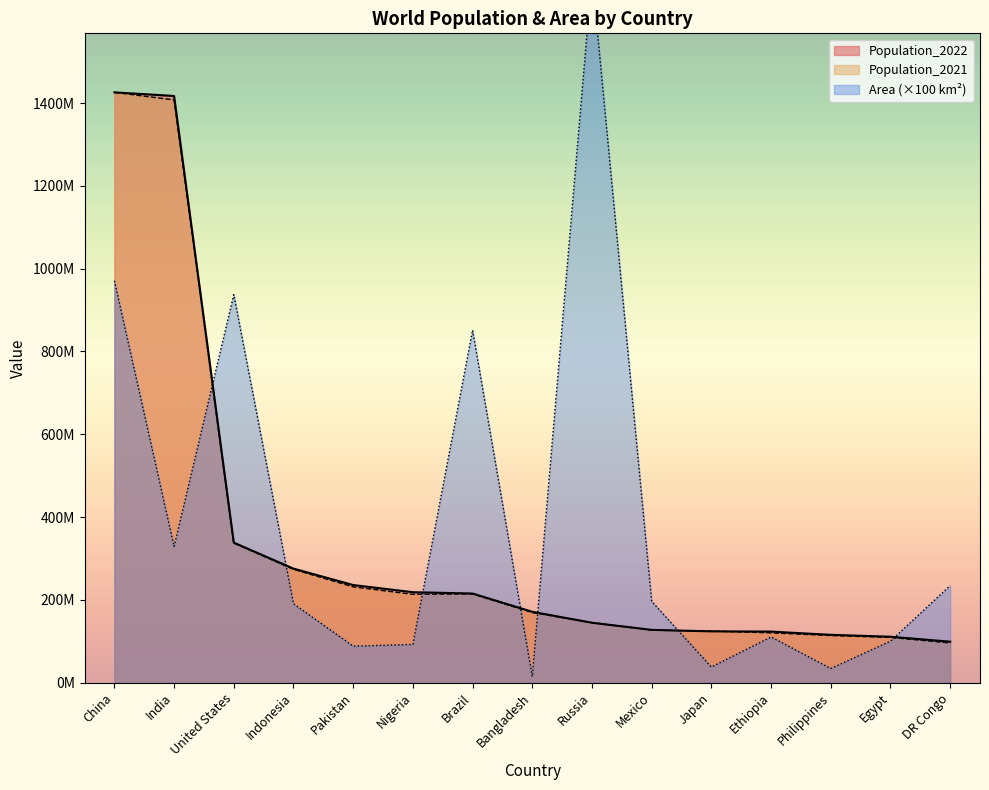

What is the difference between the second highest and second lowest values in the Population_2021 series?

1298301664